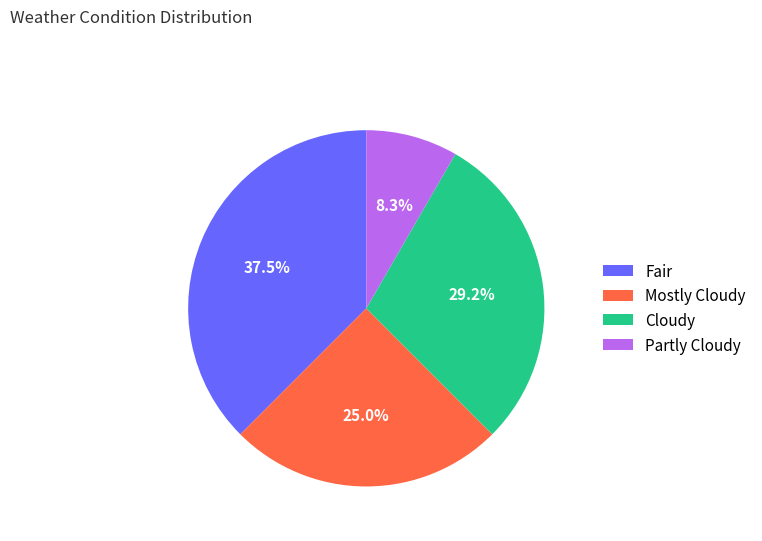

To the nearest percent, what is the difference between the Partly Cloudy and Cloudy slice percentages?

21%